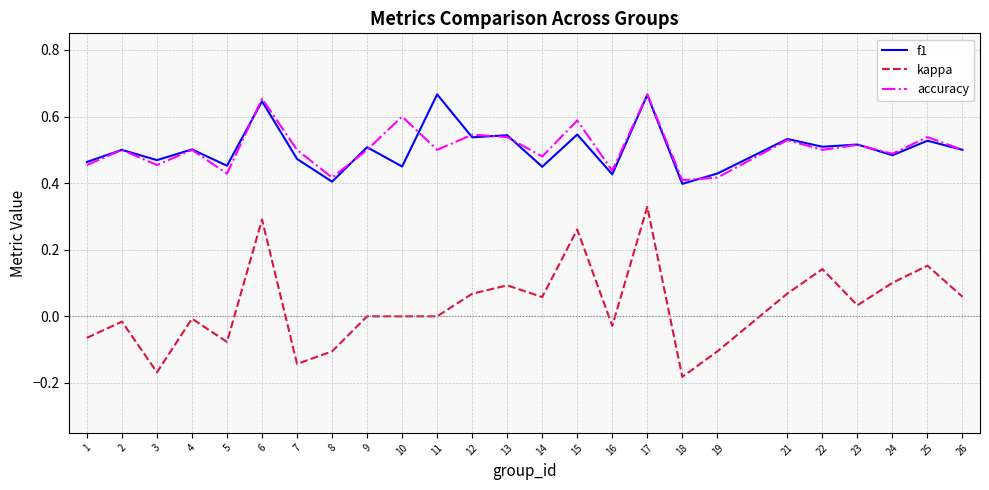

What is the total value across all series at 17?

1.7